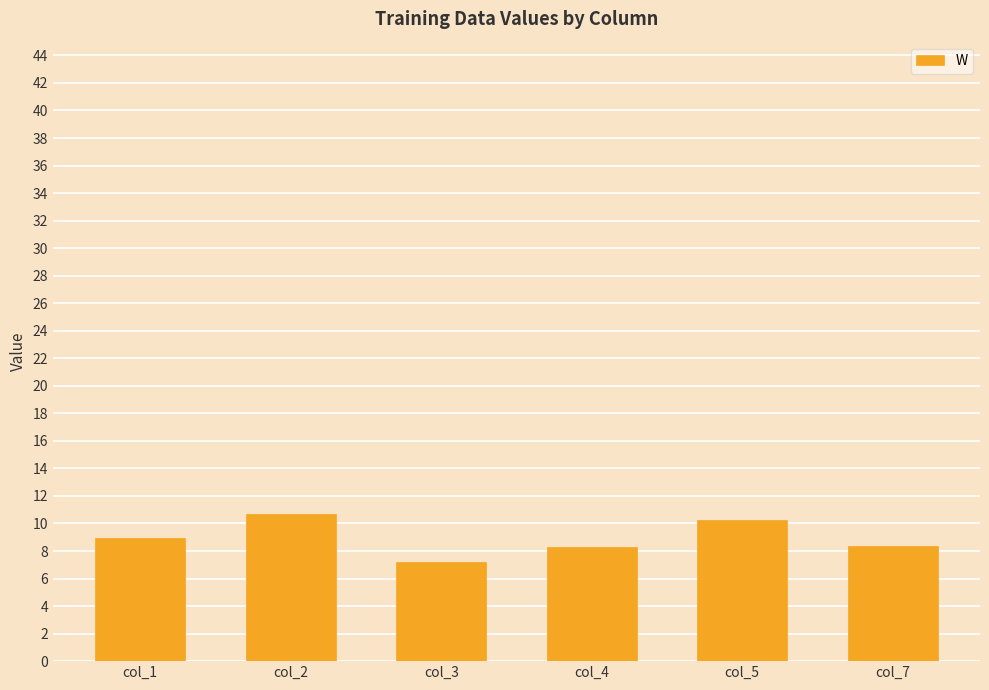

True or false: the data shows 8.4 at col_7.

True